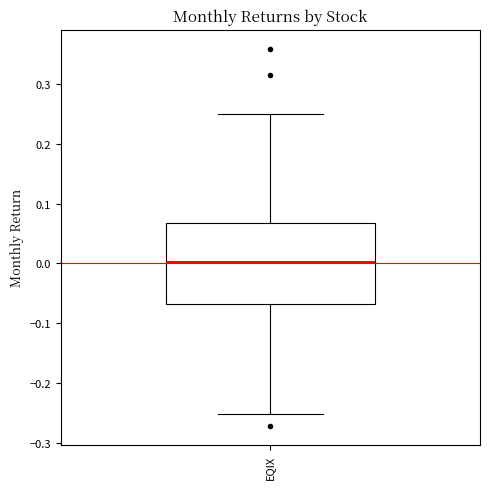

Where is the lower edge of the box for EQIX on the y-axis? The values are not printed on the chart, so give them approximately, as read against the axis.

-0.07